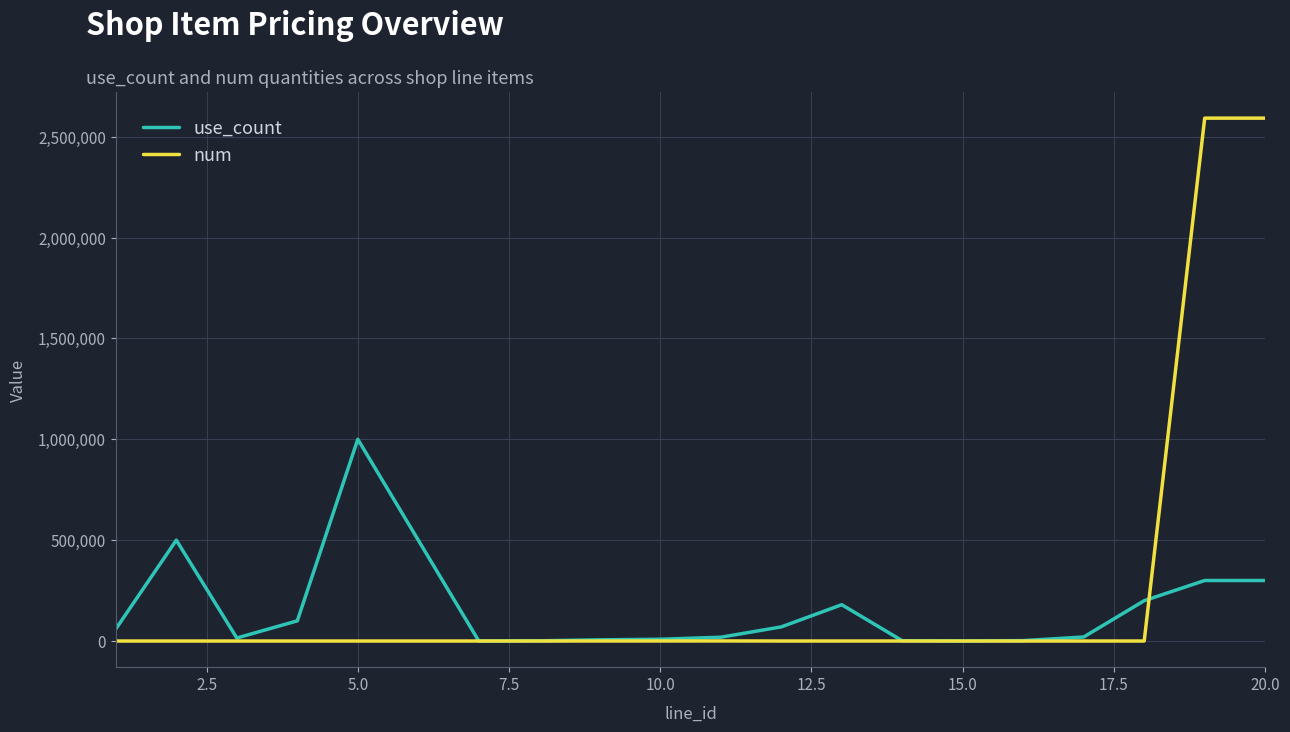

List the series in order of their peak value, lowest first.

use_count, num